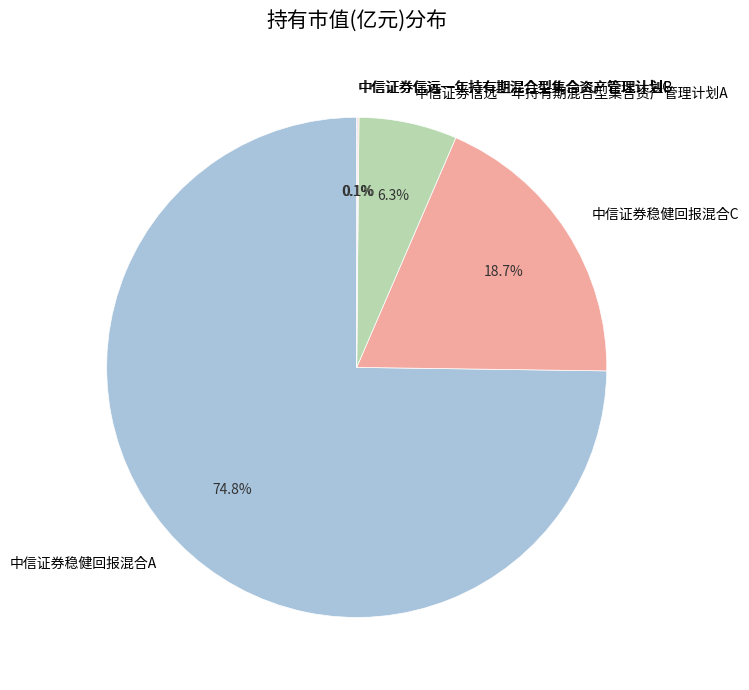

What is the largest slice in the pie chart?

中信证券稳健回报混合A